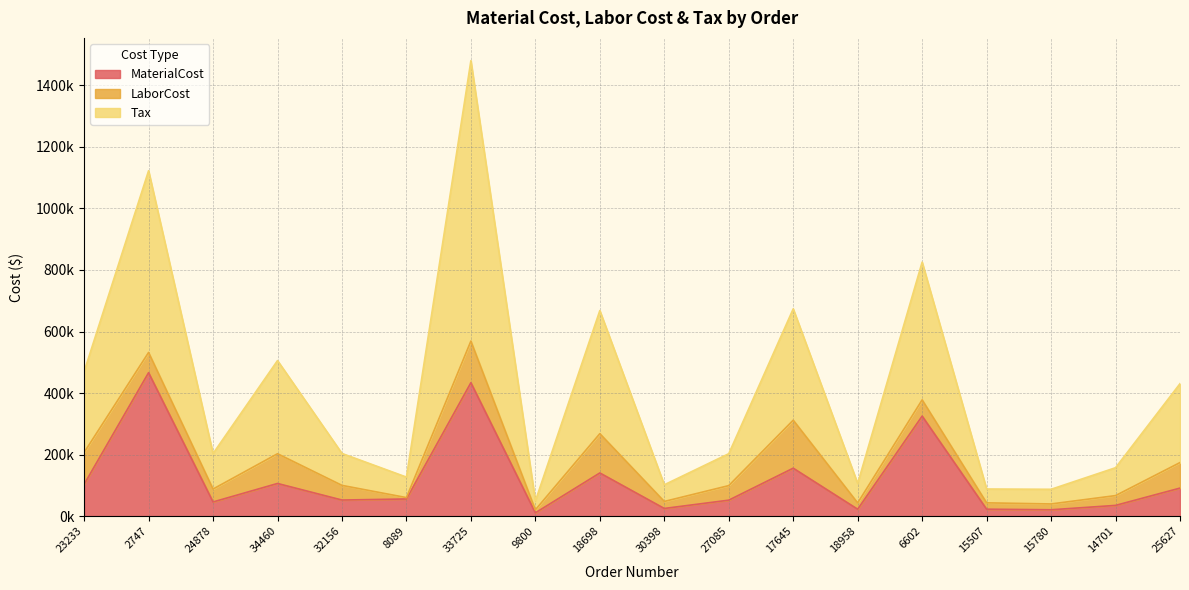

True or false: Tax and MaterialCost intersect in this chart.

False